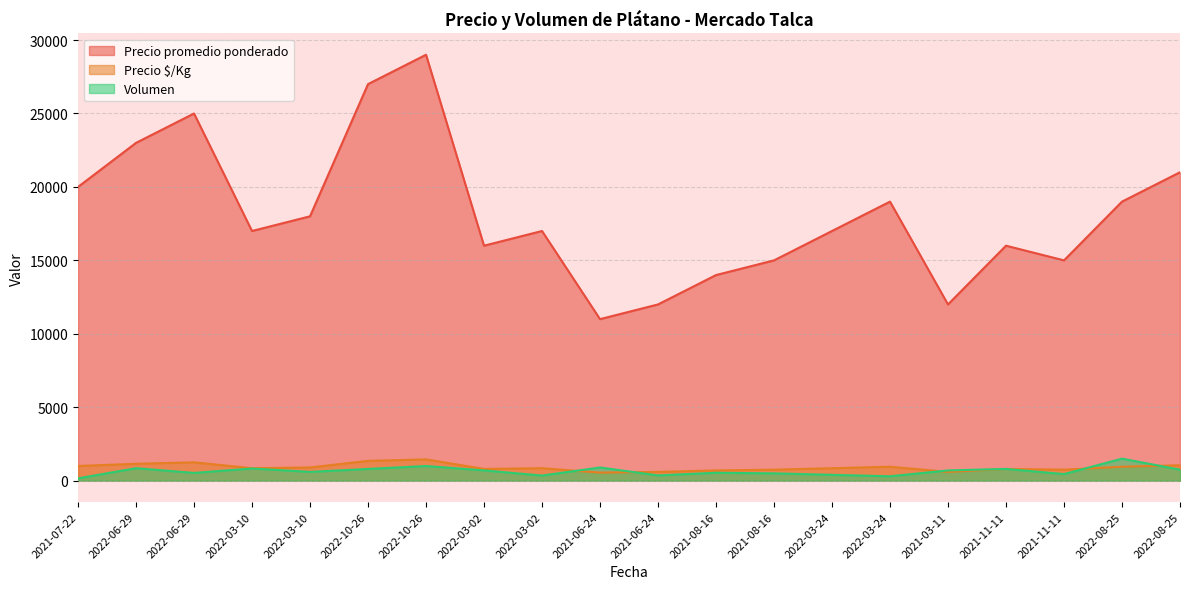

What is the value of the Volumen point at the 8th from the left?

700